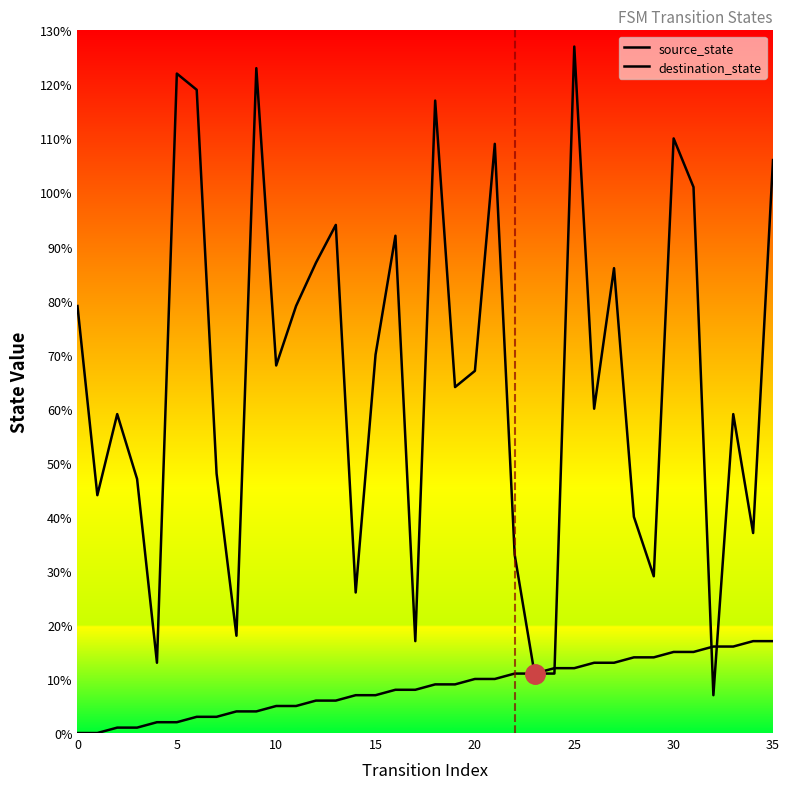

Between 29 and 34, which series saw the biggest shift?

destination_state